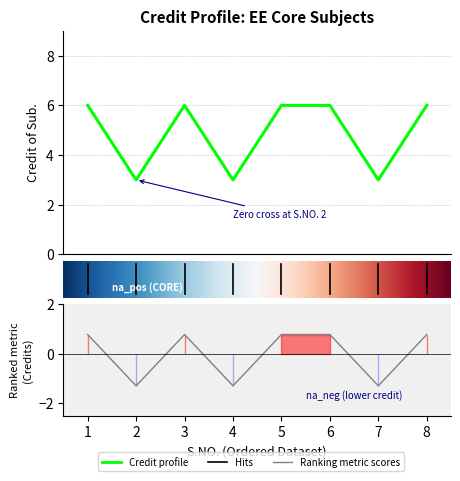

What is the smallest value displayed?

3